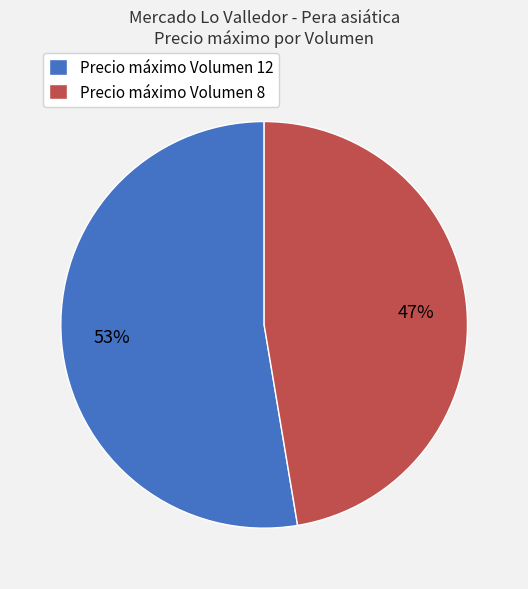

To the nearest percent, what is the combined percentage of Precio máximo Volumen 12 and Precio máximo Volumen 8?

100%